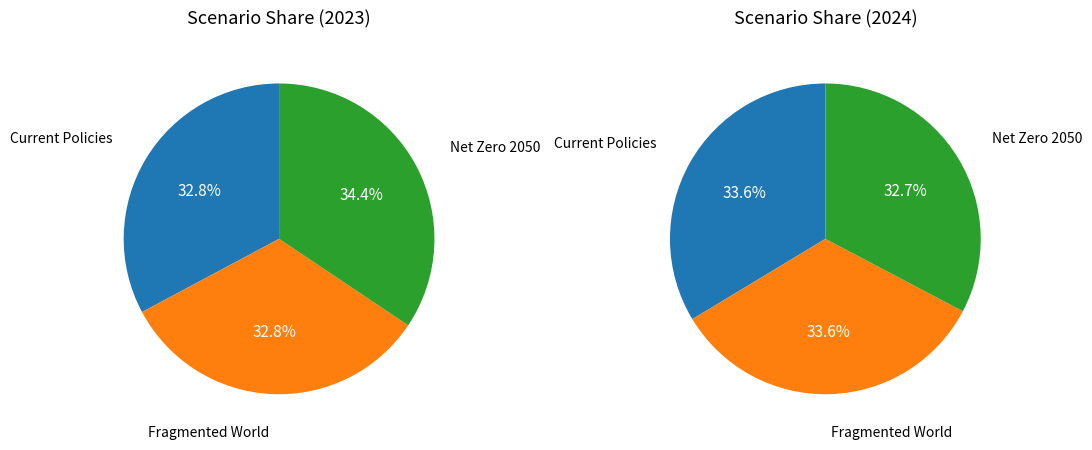

Is the sum of Fragmented World and Current Policies greater than half?

Yes